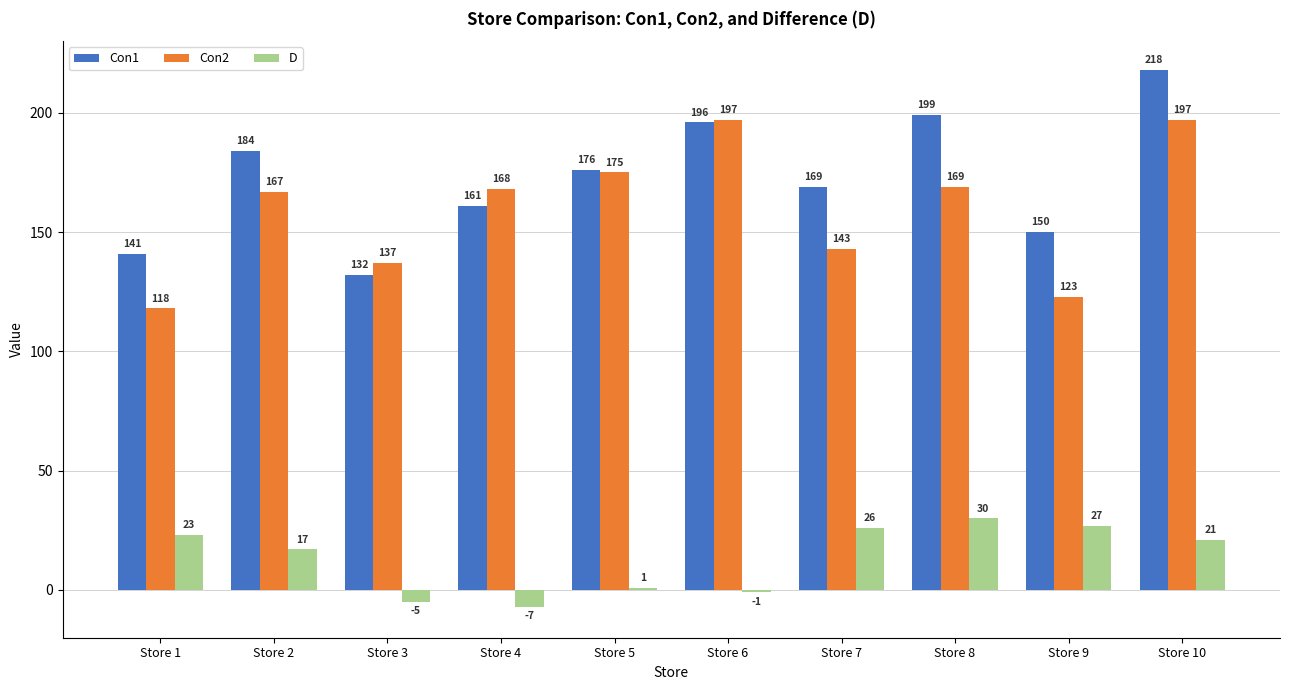

At Store 8, list the series in order from smallest to largest.

D, Con2, Con1